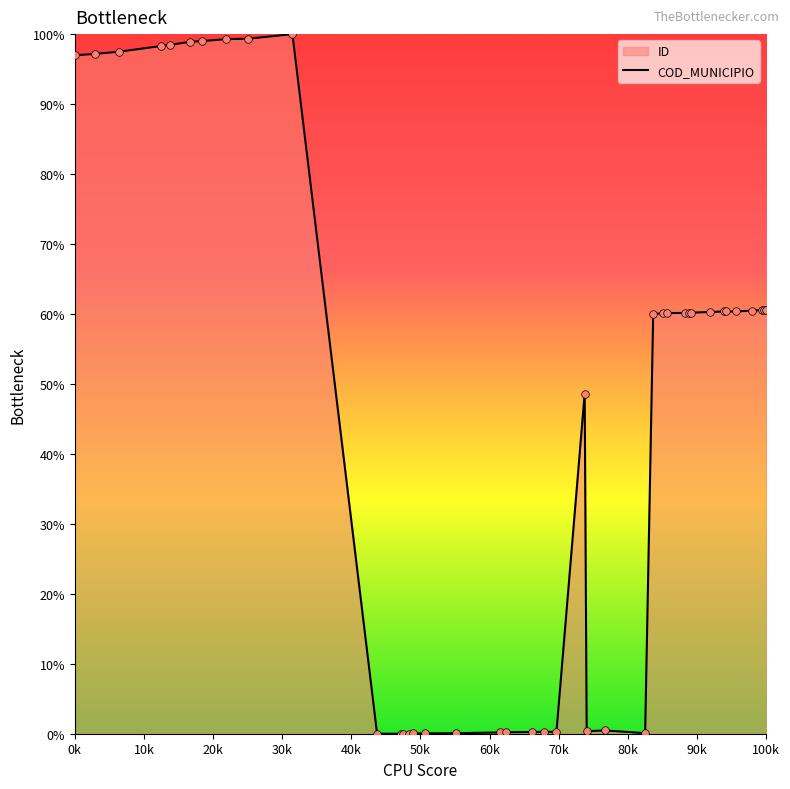

What is the greatest value displayed?

100.0